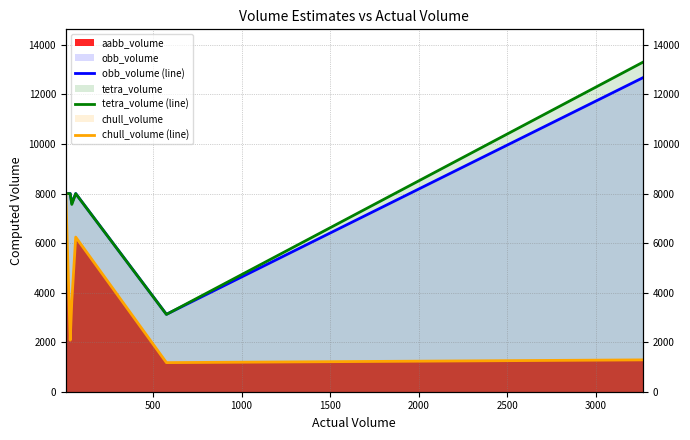

What is the difference between the second highest and minimum values in the tetra_volume (line) series?

4879.0